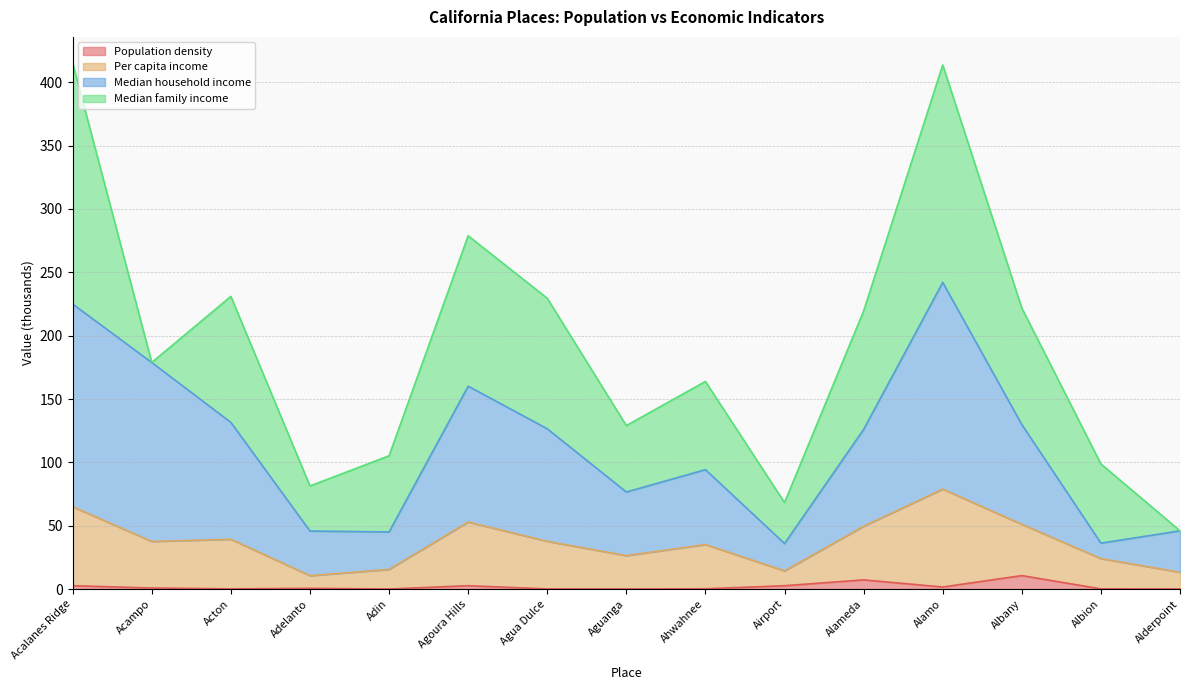

What is the total value across all series at Agua Dulce?

229.5